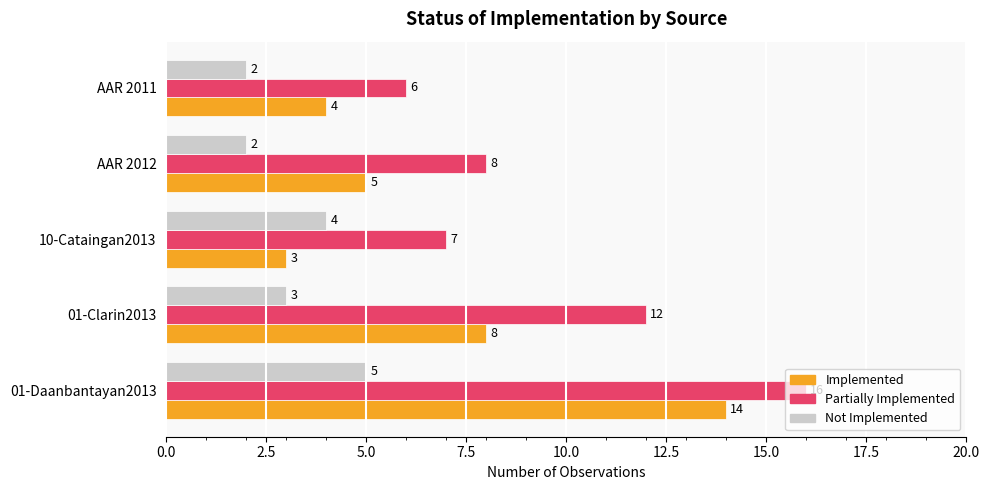

Rank the series by their average value, from highest to lowest.

Partially Implemented, Implemented, Not Implemented